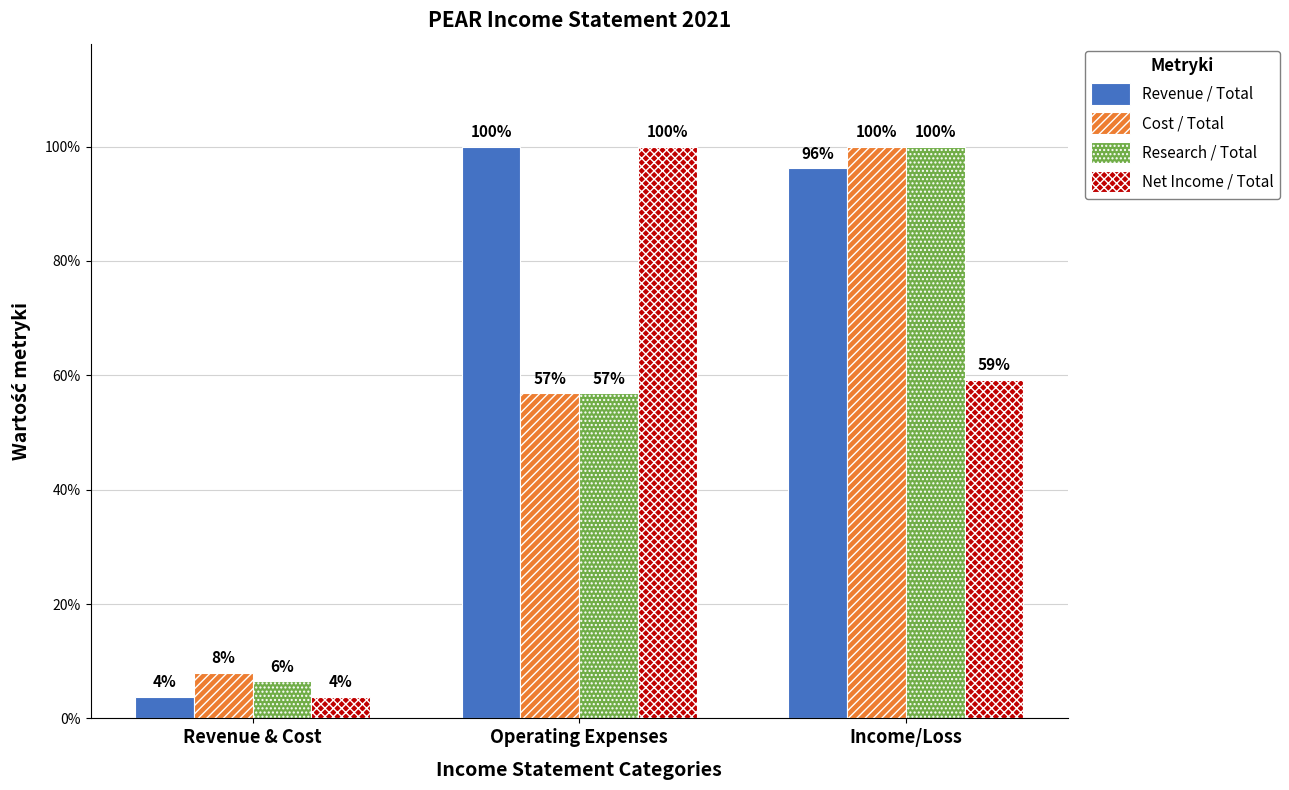

What is the difference between the maximum and minimum values in the Cost / Total series?

0.9